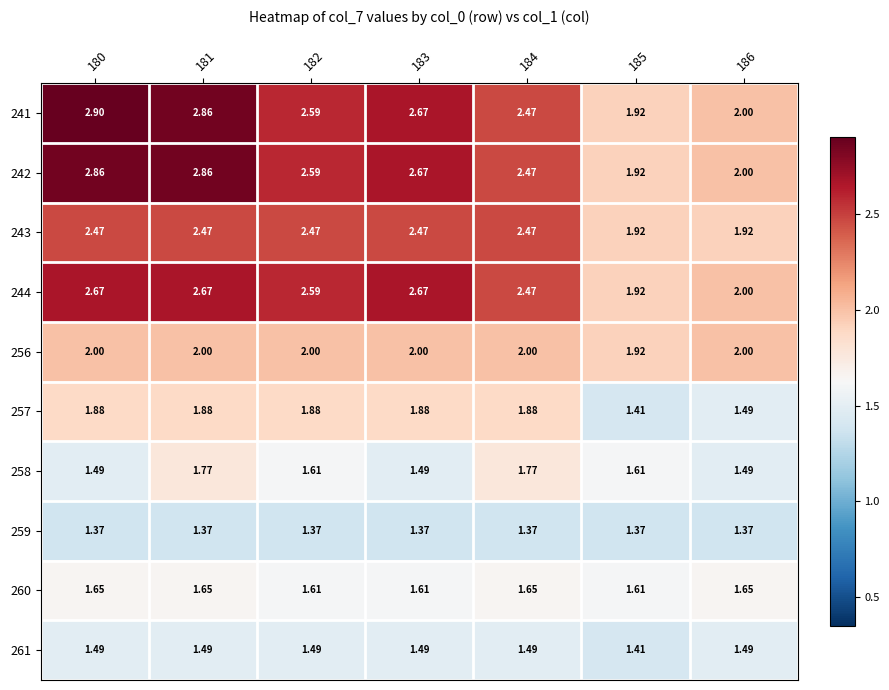

What is the spread (max minus min) of values at 183?

1.3